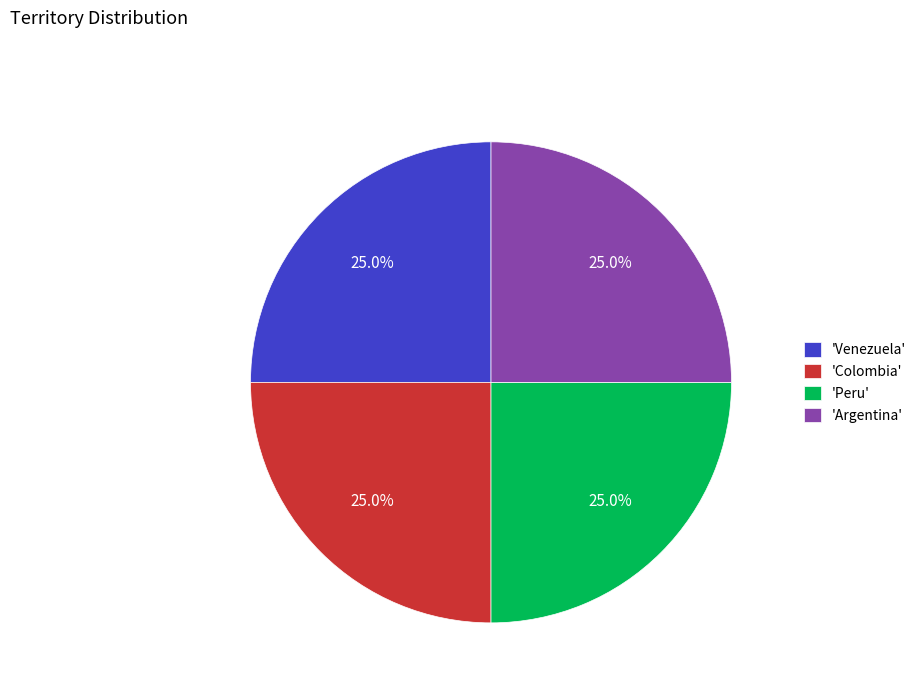

Combined, what portion of the pie is 'Argentina' and 'Peru'?

50.0%